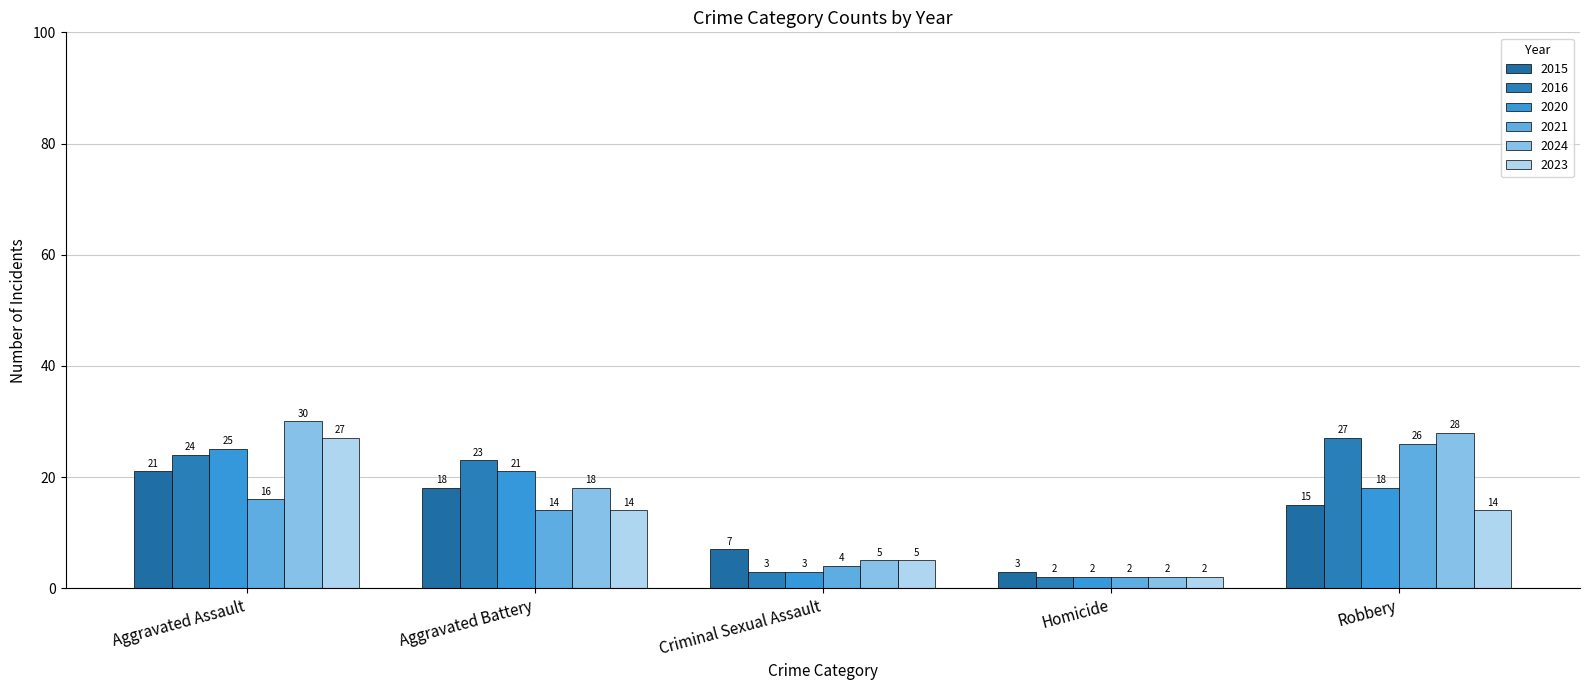

How many data points does each series have?

5